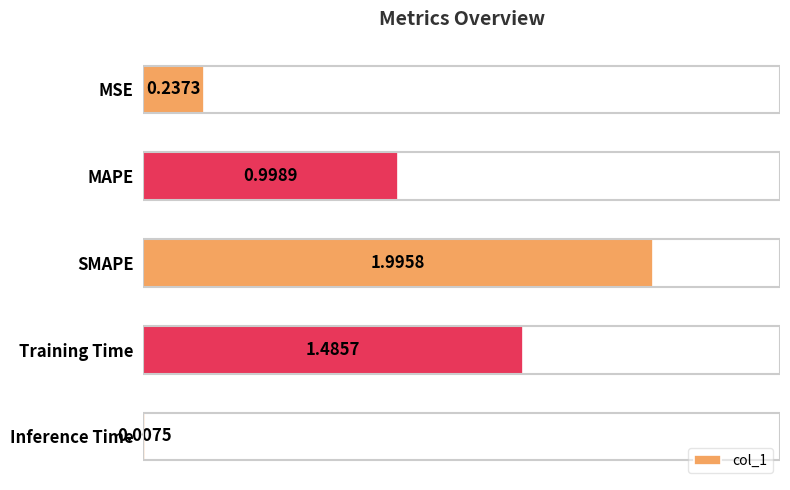

What is the label of the 5th bar from the bottom?

MSE